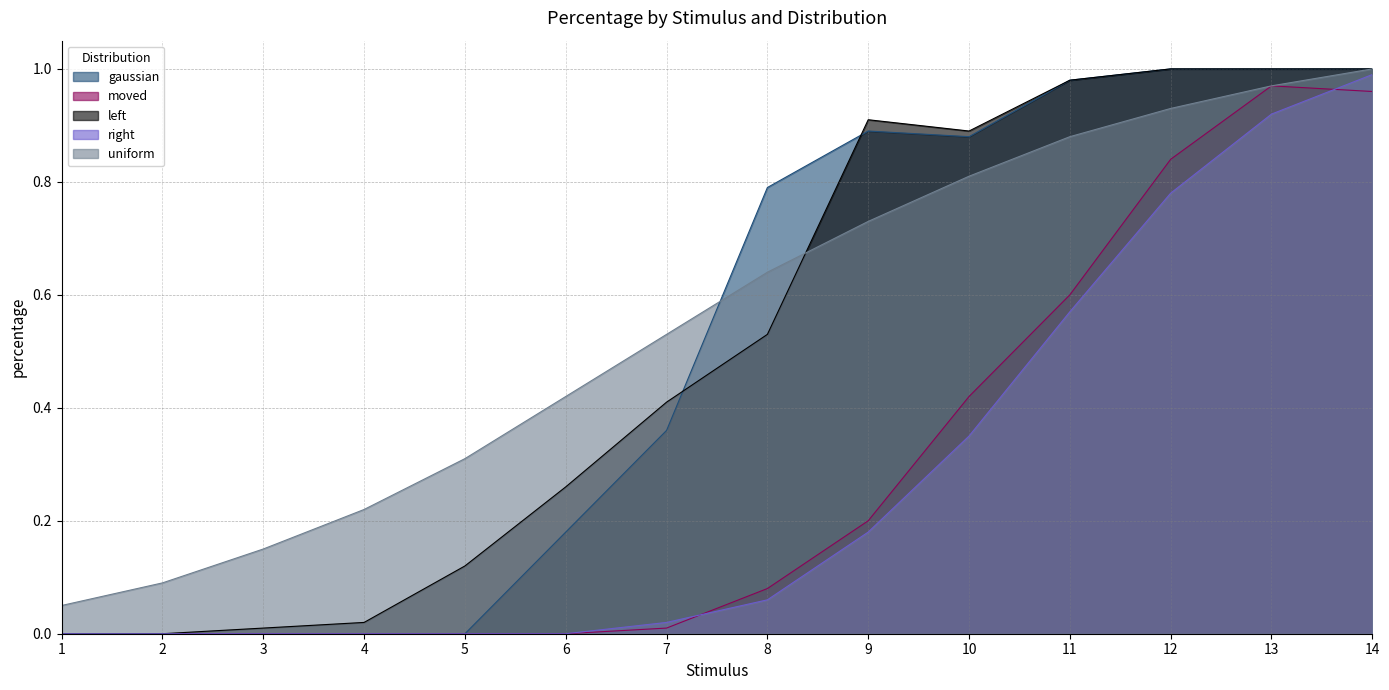

At which label is uniform closest to 0?

1